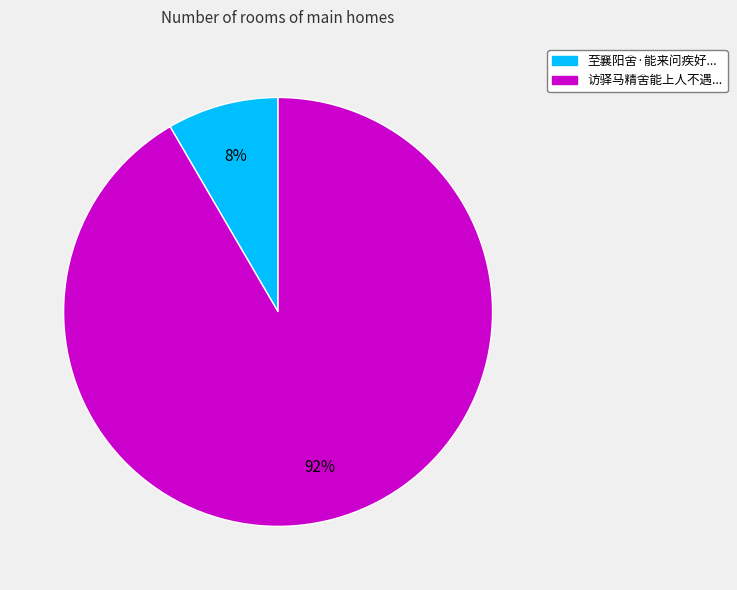

Is there any slice that represents more than half of the pie?

Yes